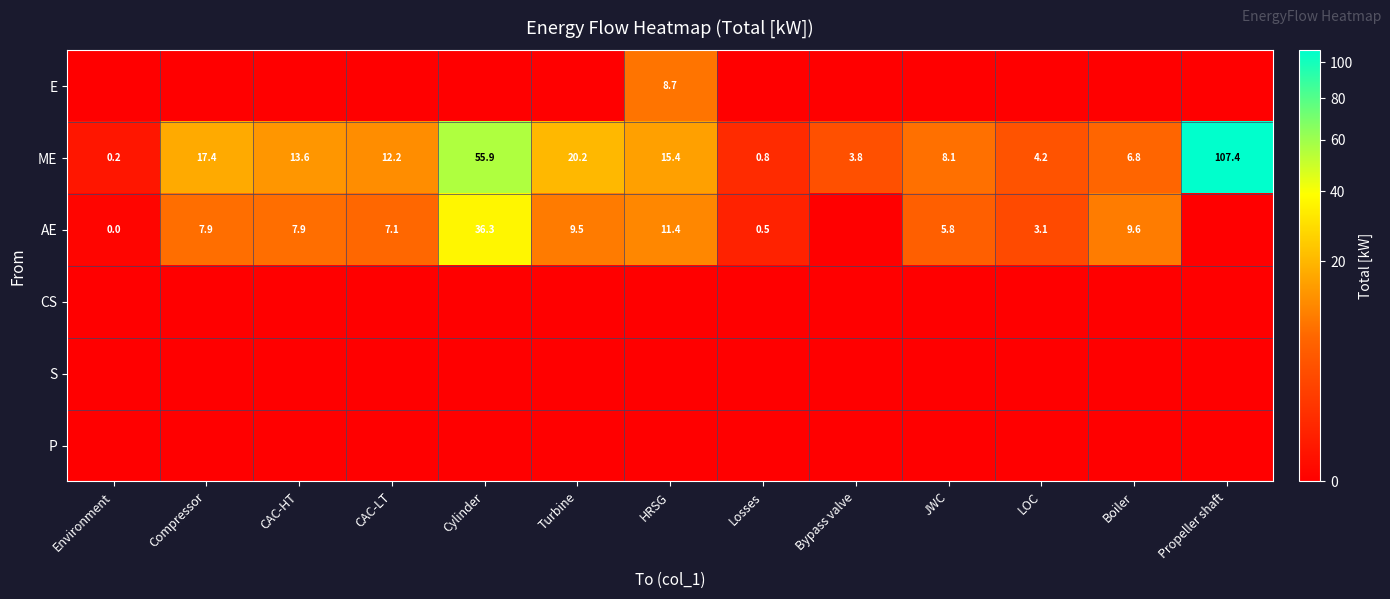

What is the maximum value shown in the chart?

107.4